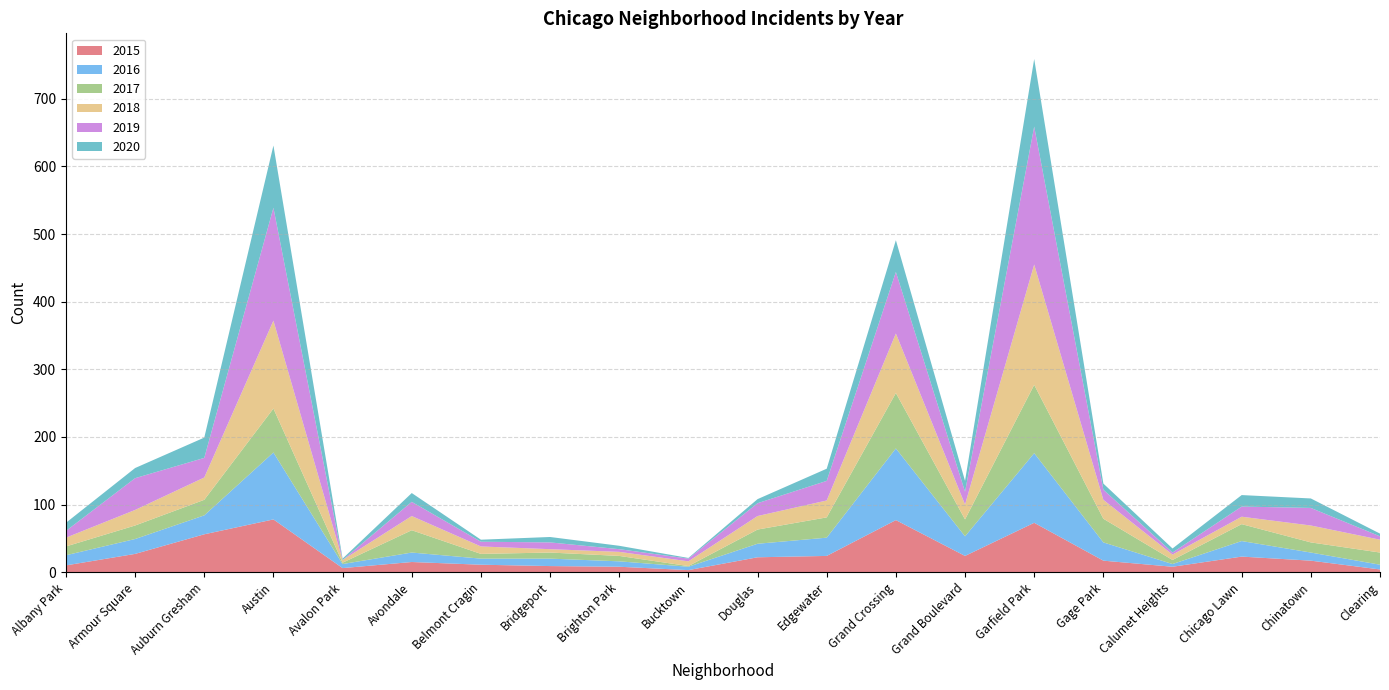

Reading left to right, list all the values displayed in this chart.

2015: 10	27	56	78	6	15	11	9	8	3	22	24	77	24	73	17	8	23	17	4
2016: 15	22	28	99	6	14	9	11	8	5	20	27	106	29	103	27	4	23	12	7
2017: 13	20	23	65	2	33	7	9	8	1	21	30	82	25	101	35	6	25	15	18
2018: 13	23	33	130	4	21	11	5	6	7	20	25	88	22	178	28	8	11	25	19
2019: 10	47	29	167	0	21	7	10	4	4	19	29	91	19	204	15	3	15	26	5
2020: 12	15	30	92	2	13	3	8	5	1	6	18	47	16	100	9	6	17	14	4